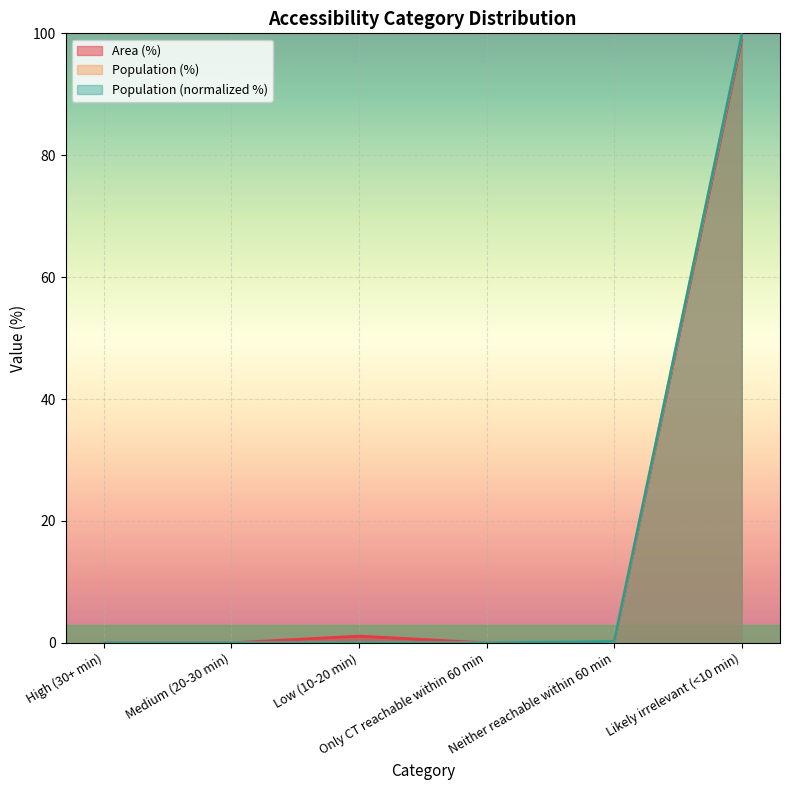

What position from the left is Medium (20-30 min)?

2